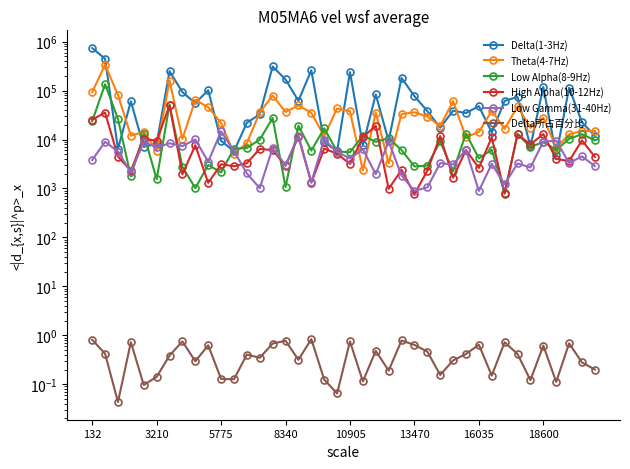

What are all the series names shown in the legend?

Delta(1-3Hz), Theta(4-7Hz), Low Alpha(8-9Hz), High Alpha(10-12Hz), Low Gamma(31-40Hz), Delta所占百分比